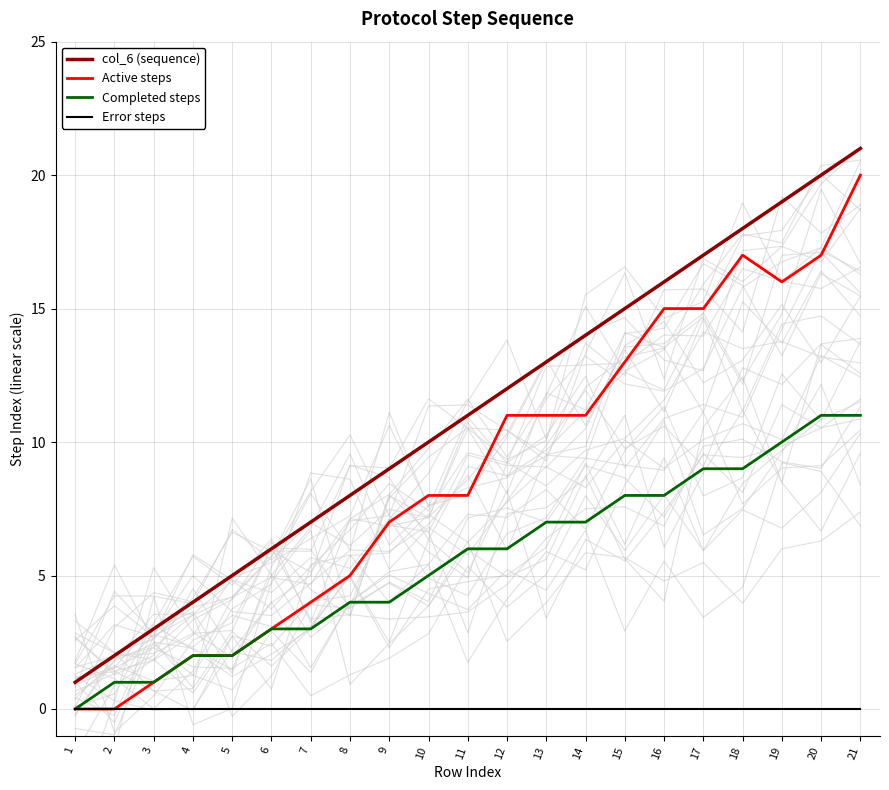

What is the total value across all series at 12?

29